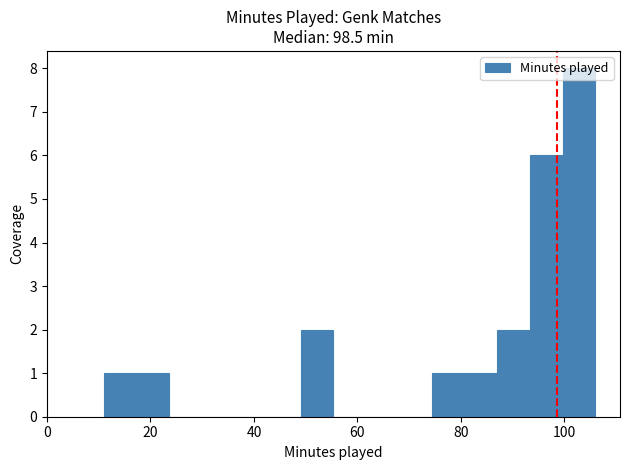

Read against the x-axis, roughly where is the centre of the tallest bar?

102